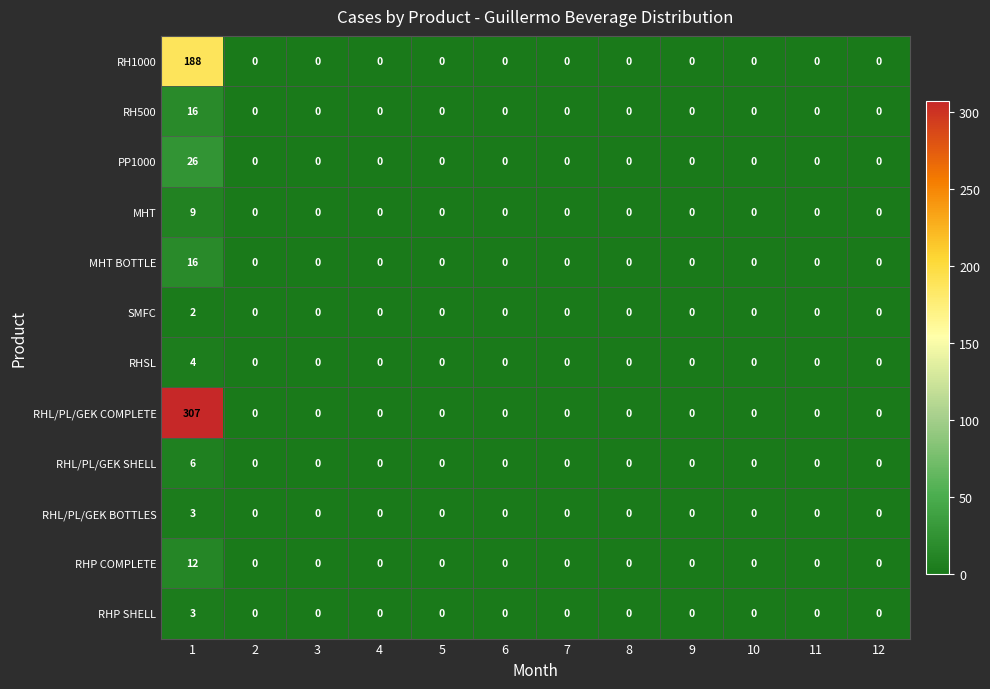

The value of RHL/PL/GEK SHELL at 3 is -2. True or false?

False